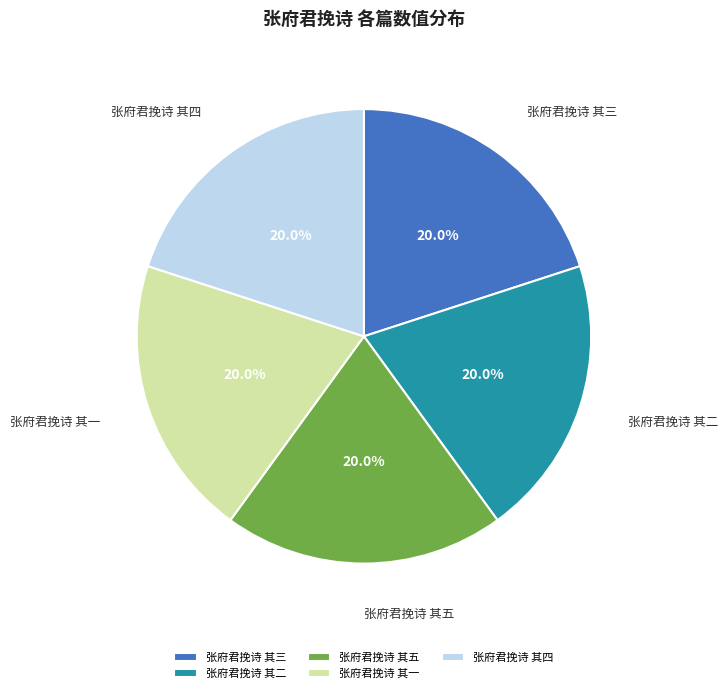

How many slices are in this pie chart?

5